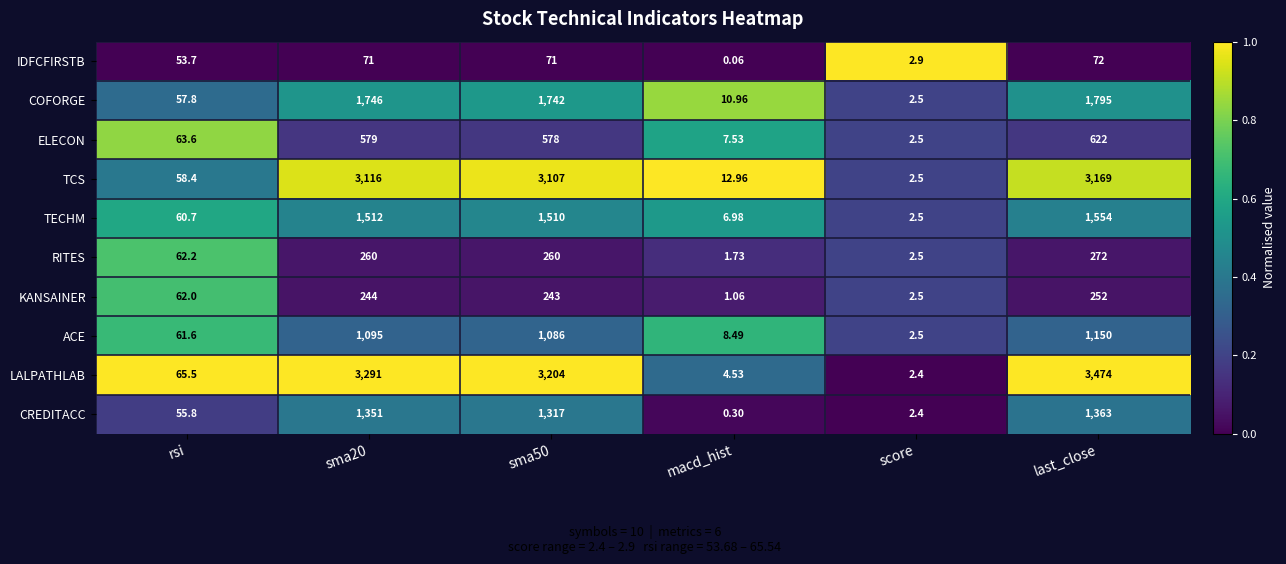

At which label does COFORGE reach its peak?

last_close